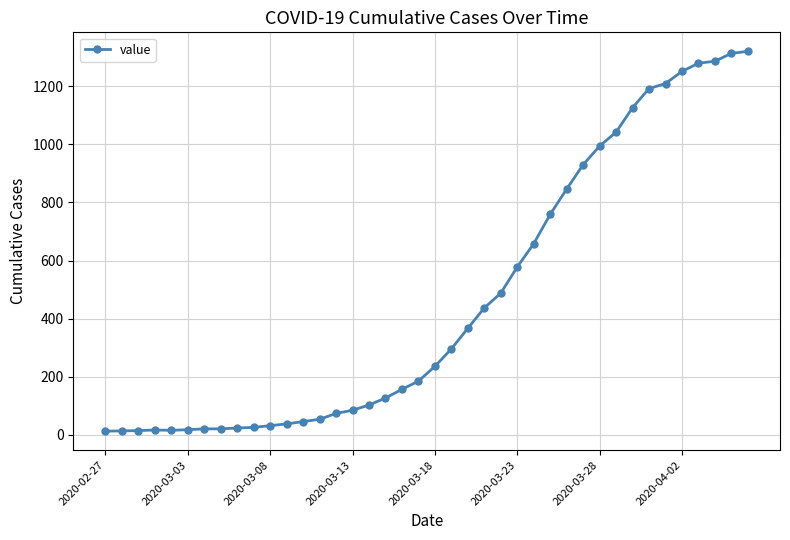

What is the greatest value displayed?

1320